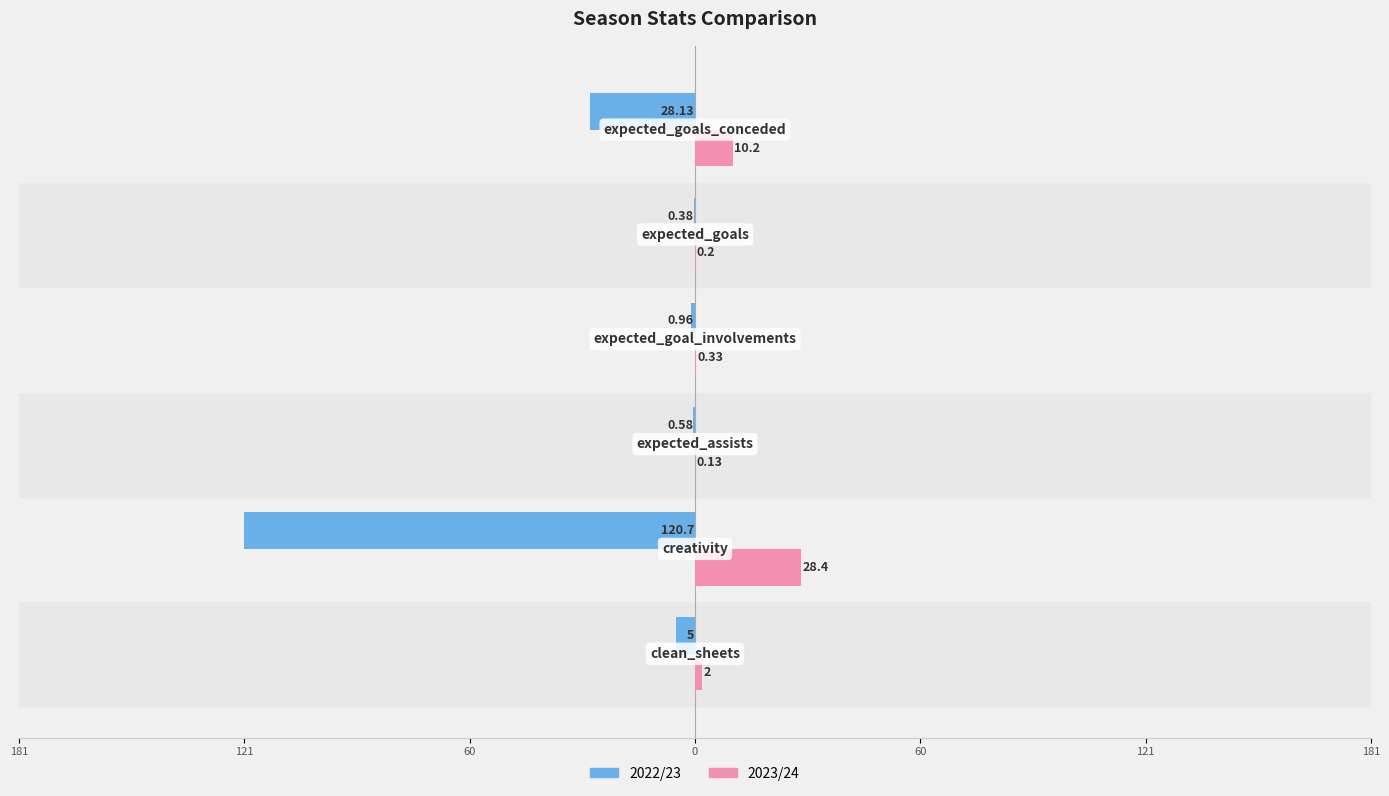

Reading left to right, what are all the values shown in this chart?

2022/23: -5.0	-120.7	-0.6	-1.0	-0.4	-28.1
2023/24: 2.0	28.4	0.1	0.3	0.2	10.2